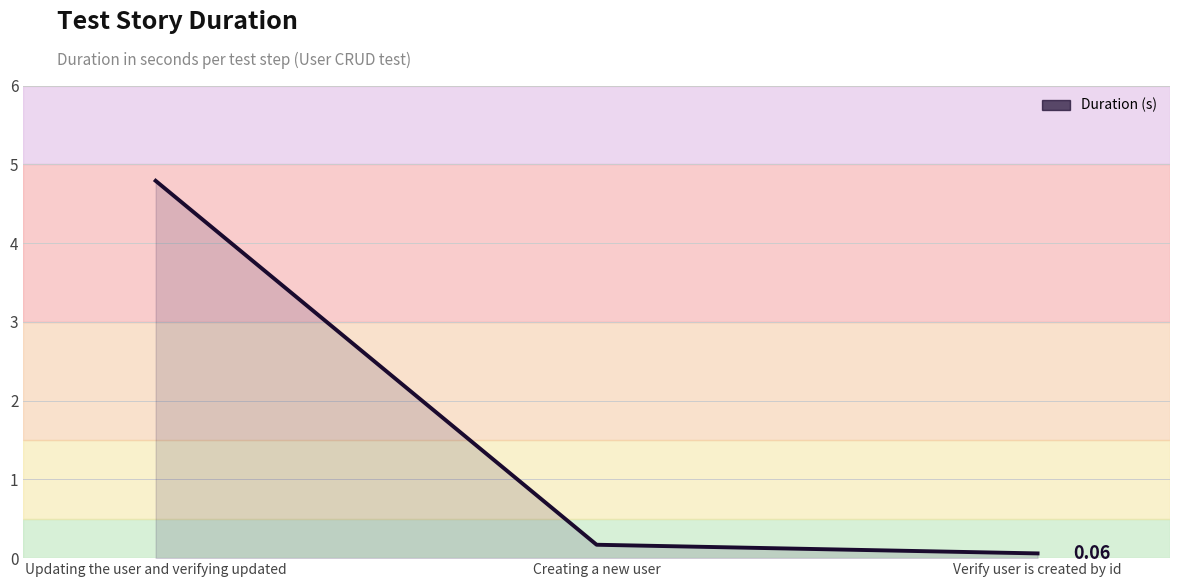

Reading right to left, extract all data points from this chart.

0.1	0.2	4.8